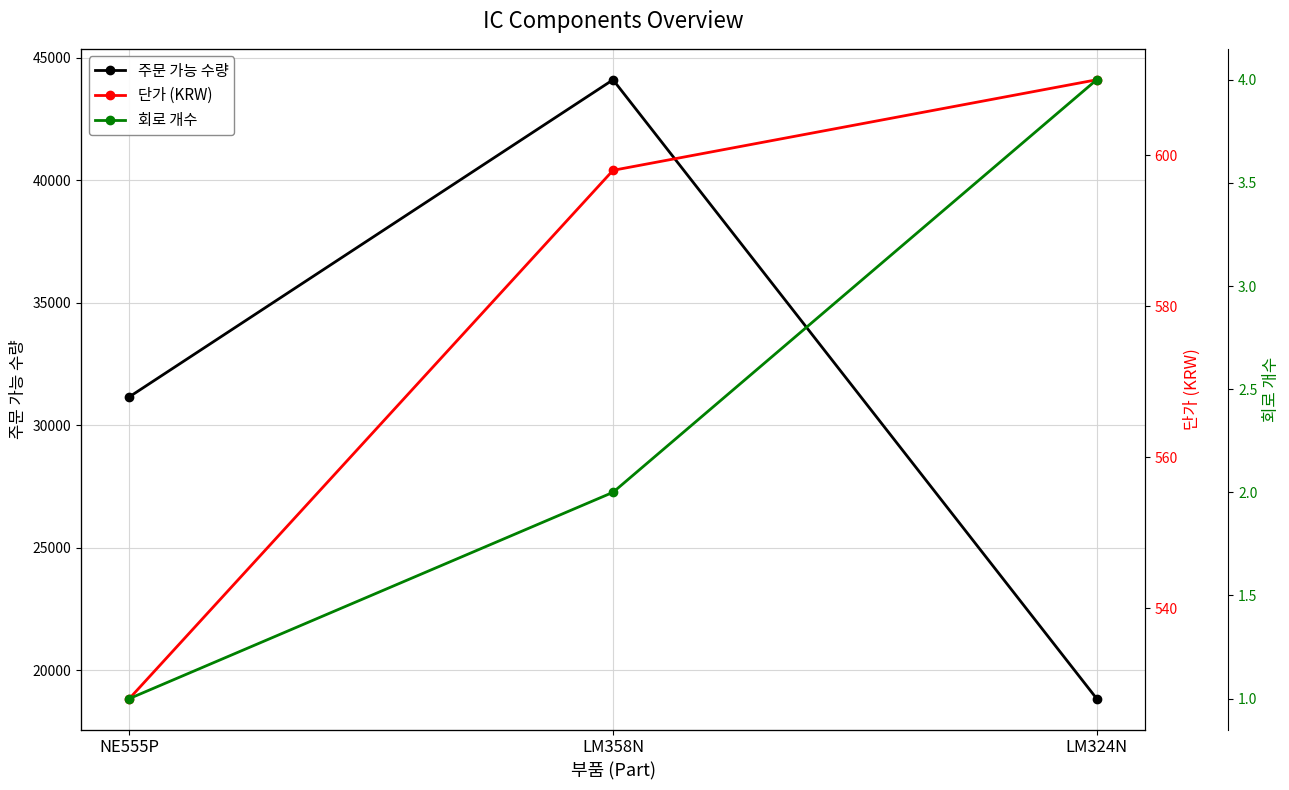

At which label is 단가 (KRW) closest to 569?

LM358N